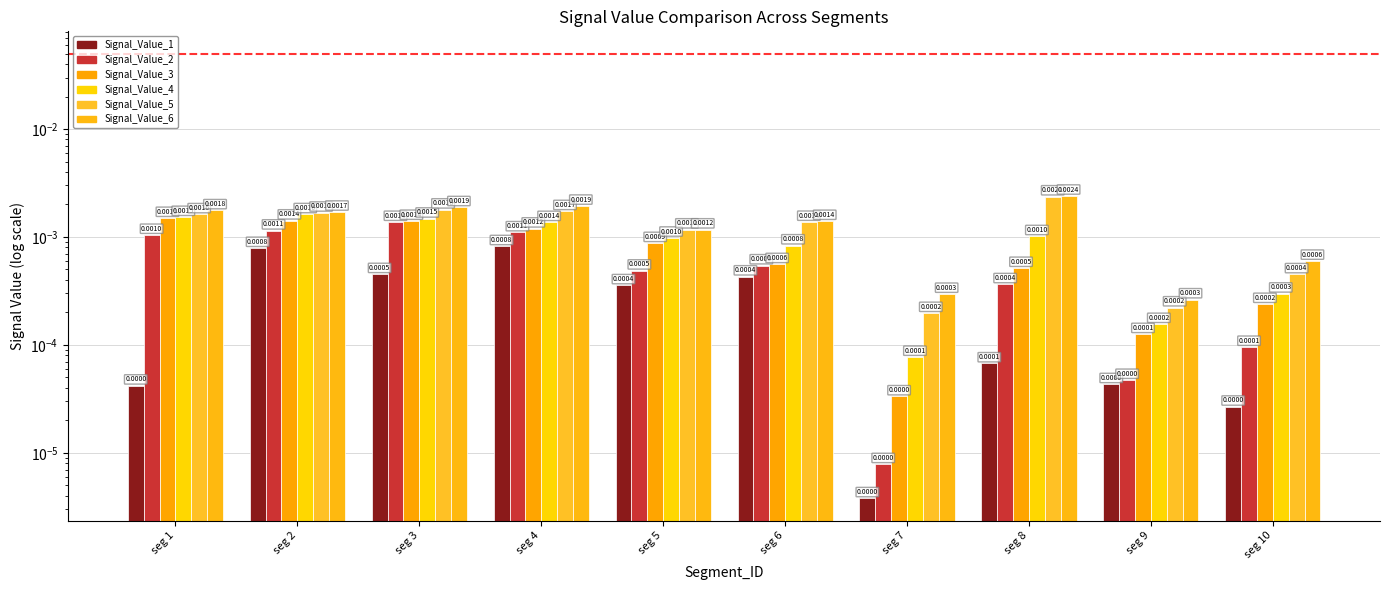

How many bars are there in each group?

6